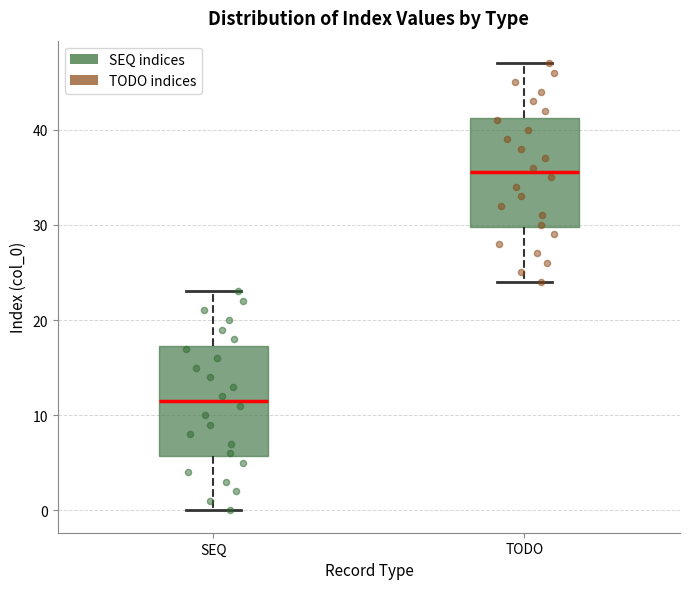

Where is the upper edge of the box for TODO on the y-axis? The values are not printed on the chart, so give them approximately, as read against the axis.

41